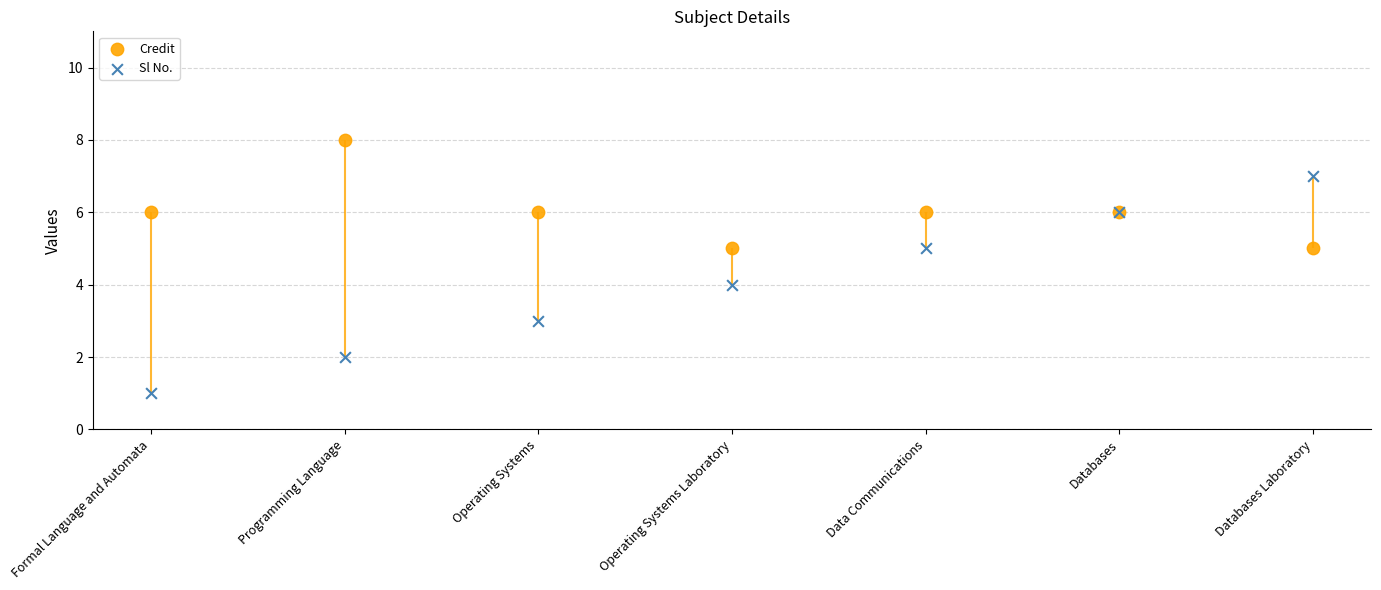

Which series has the largest total across all categories?

Credit